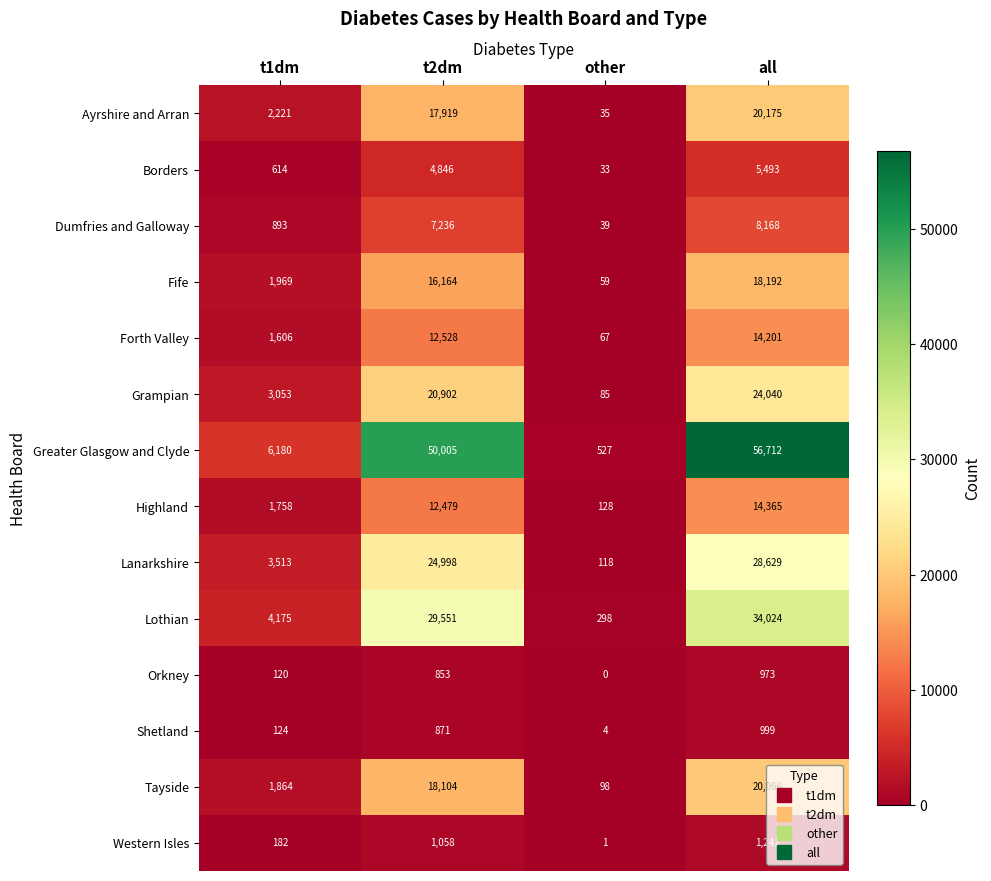

The value of Lothian at t2dm is 17185. True or false?

False